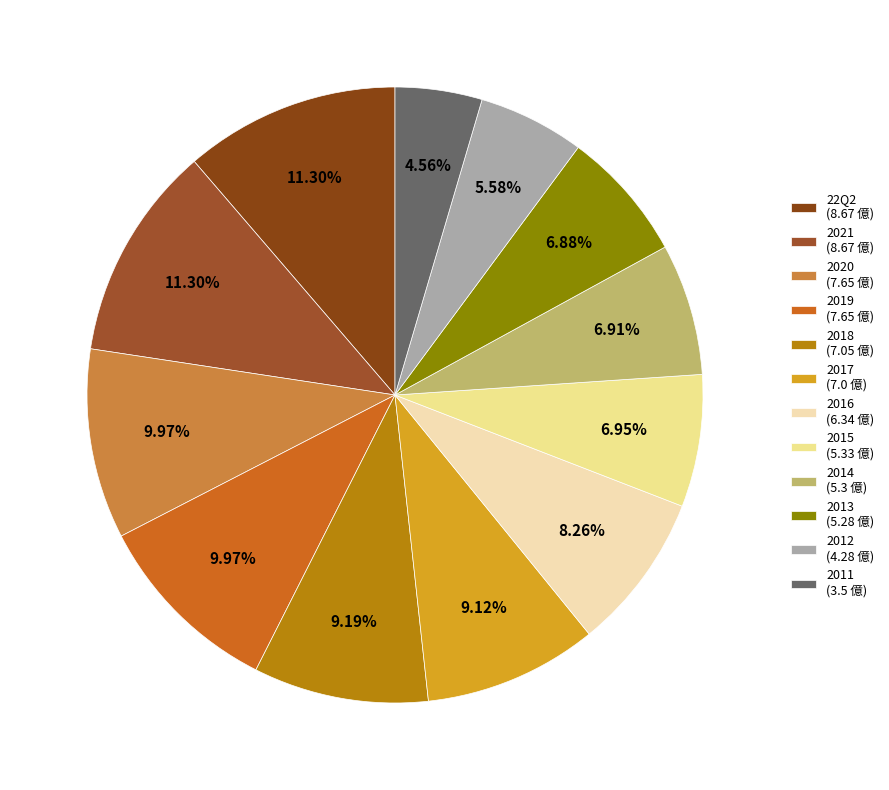

To the nearest percent, what portion does 2017 represent?

9%